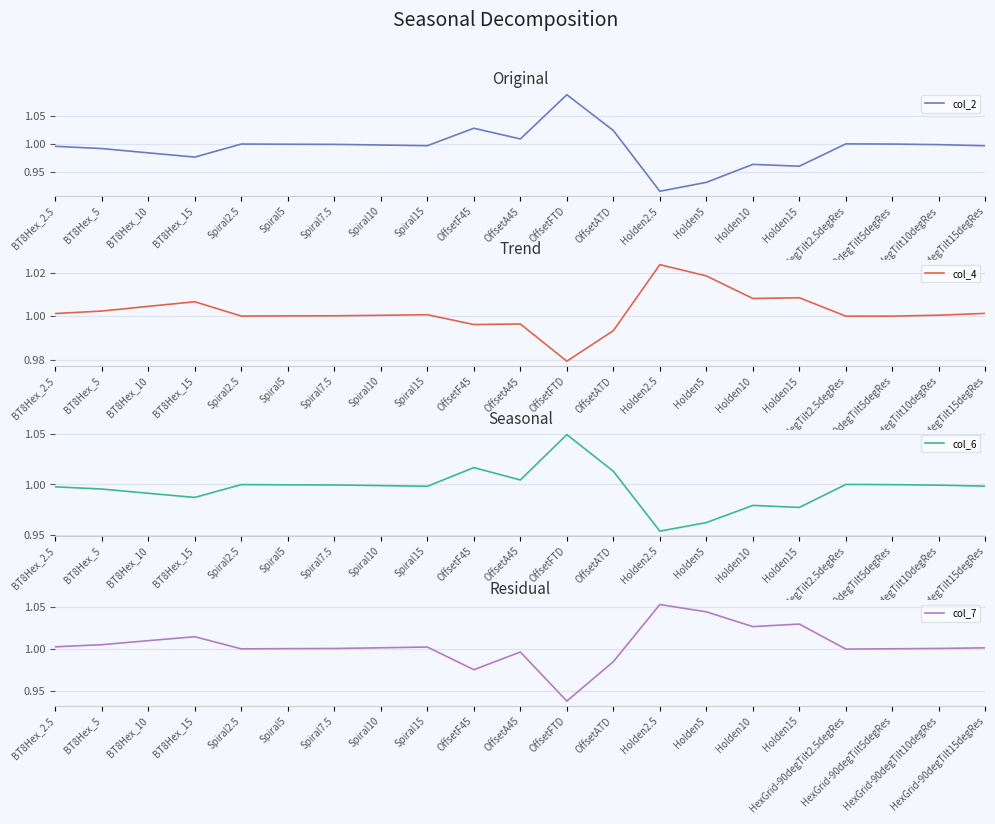

True or false: col_7 and col_2 intersect in this chart.

True